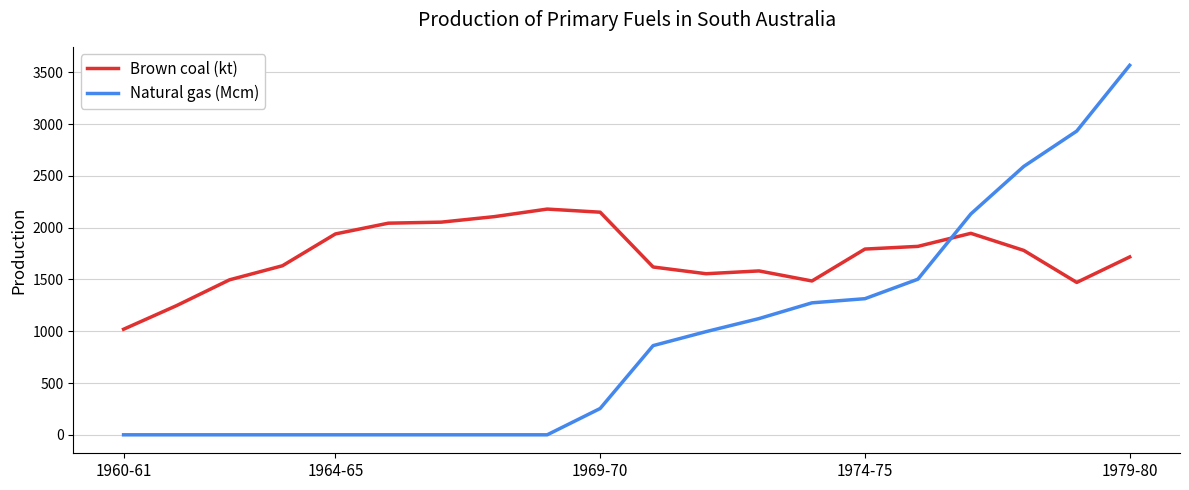

What is the difference between the maximum and second lowest values in the Brown coal (kt) series?

932